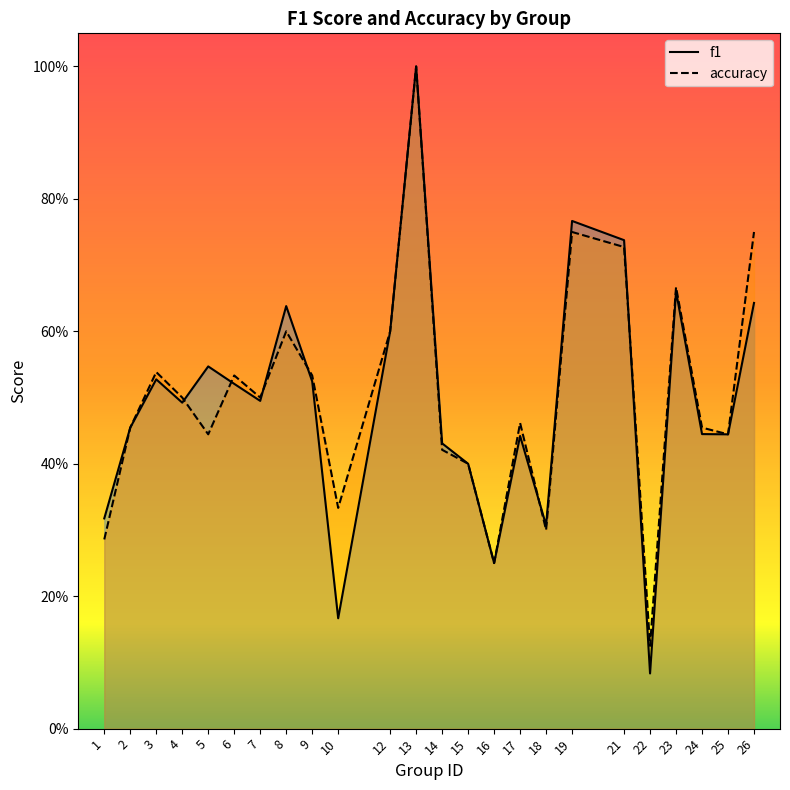

Reading left to right, list all the values displayed in this chart.

f1: 1=0.3	2=0.5	3=0.5	4=0.5	5=0.5	6=0.5	7=0.5	8=0.6	9=0.5	10=0.2	12=0.6	13=1.0	14=0.4	15=0.4	16=0.2	17=0.4	18=0.3	19=0.8	21=0.7	22=0.1	23=0.7	24=0.4	25=0.4	26=0.6
accuracy: 1=0.3	2=0.5	3=0.5	4=0.5	5=0.4	6=0.5	7=0.5	8=0.6	9=0.5	10=0.3	12=0.6	13=1.0	14=0.4	15=0.4	16=0.2	17=0.5	18=0.3	19=0.8	21=0.7	22=0.1	23=0.7	24=0.5	25=0.4	26=0.8